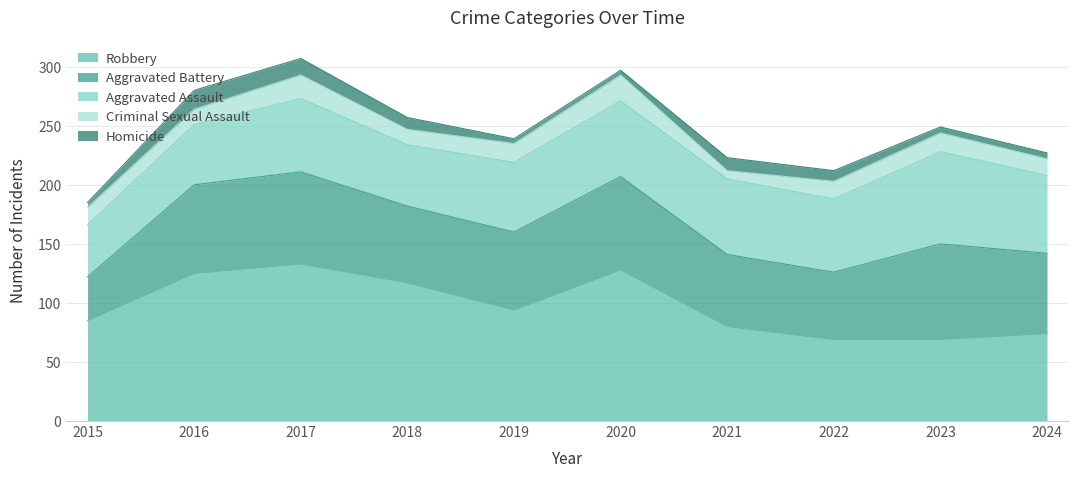

The value of Aggravated Battery at 2018 is 65. True or false?

True